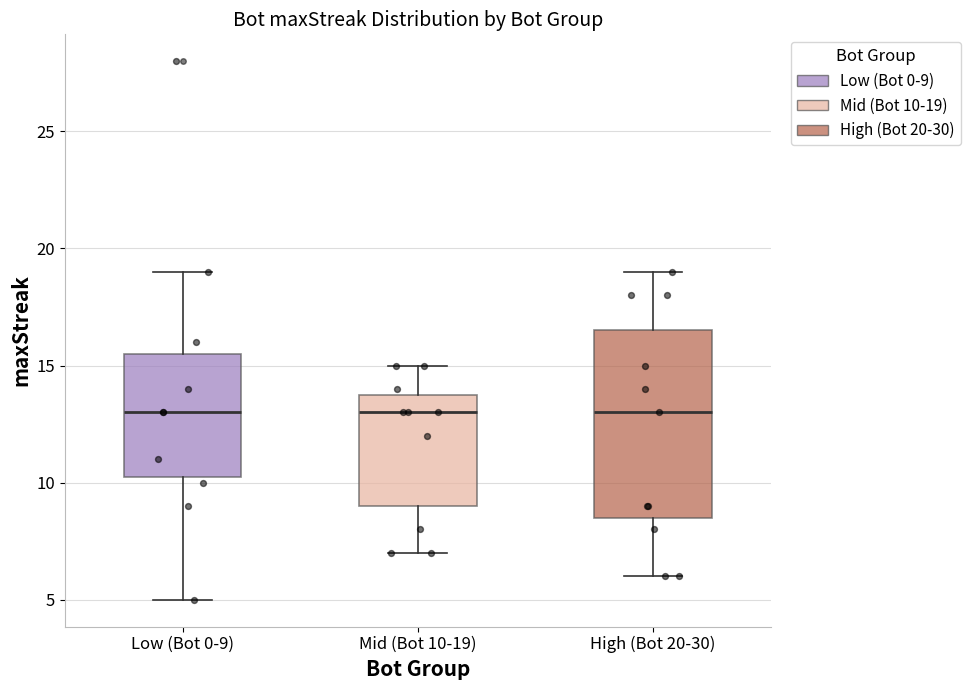

Where is the upper edge of the box for Mid (Bot 10-19) on the y-axis? The values are not printed on the chart, so give them approximately, as read against the axis.

14.0